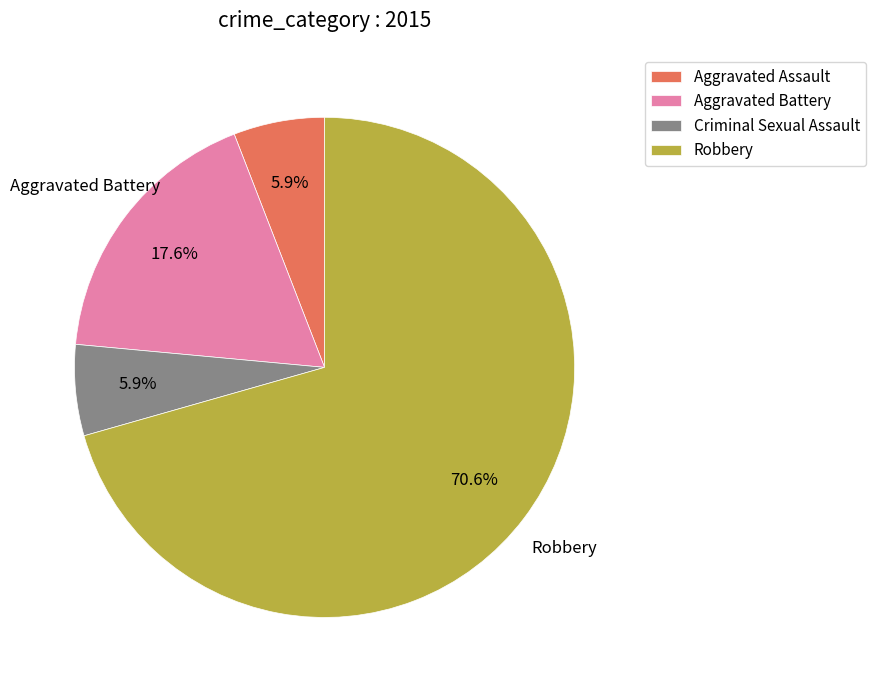

Which has a higher value, Robbery or Aggravated Battery?

Robbery